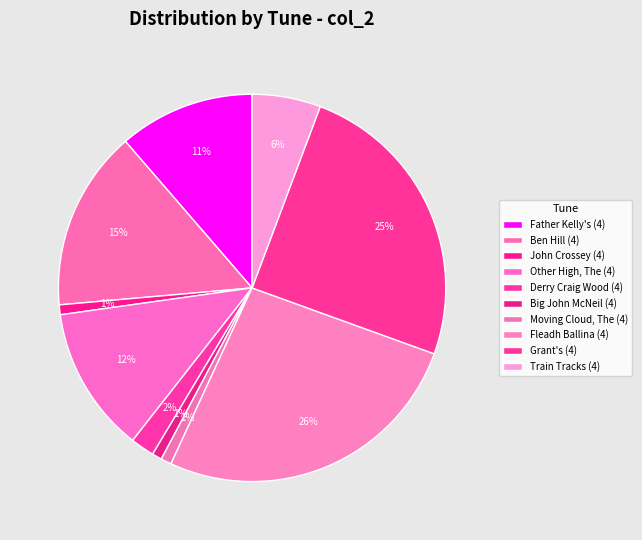

Is Grant's (4) the majority of the pie?

No